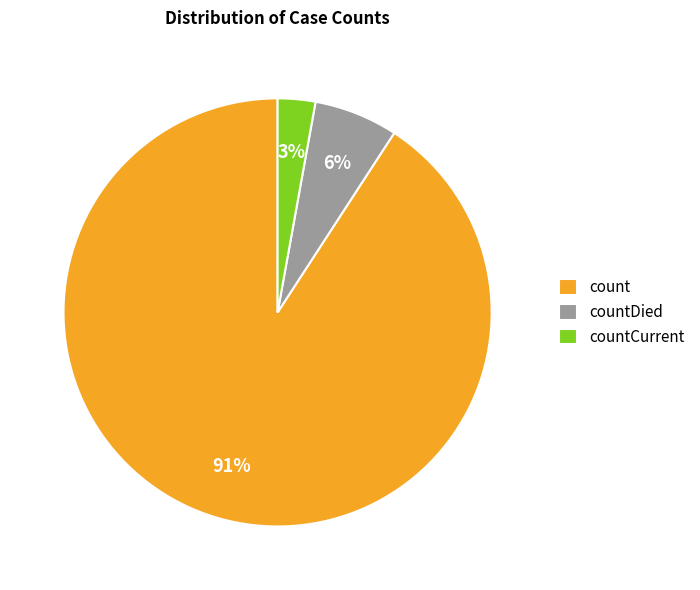

Is the sum of countCurrent and countDied greater than half?

No